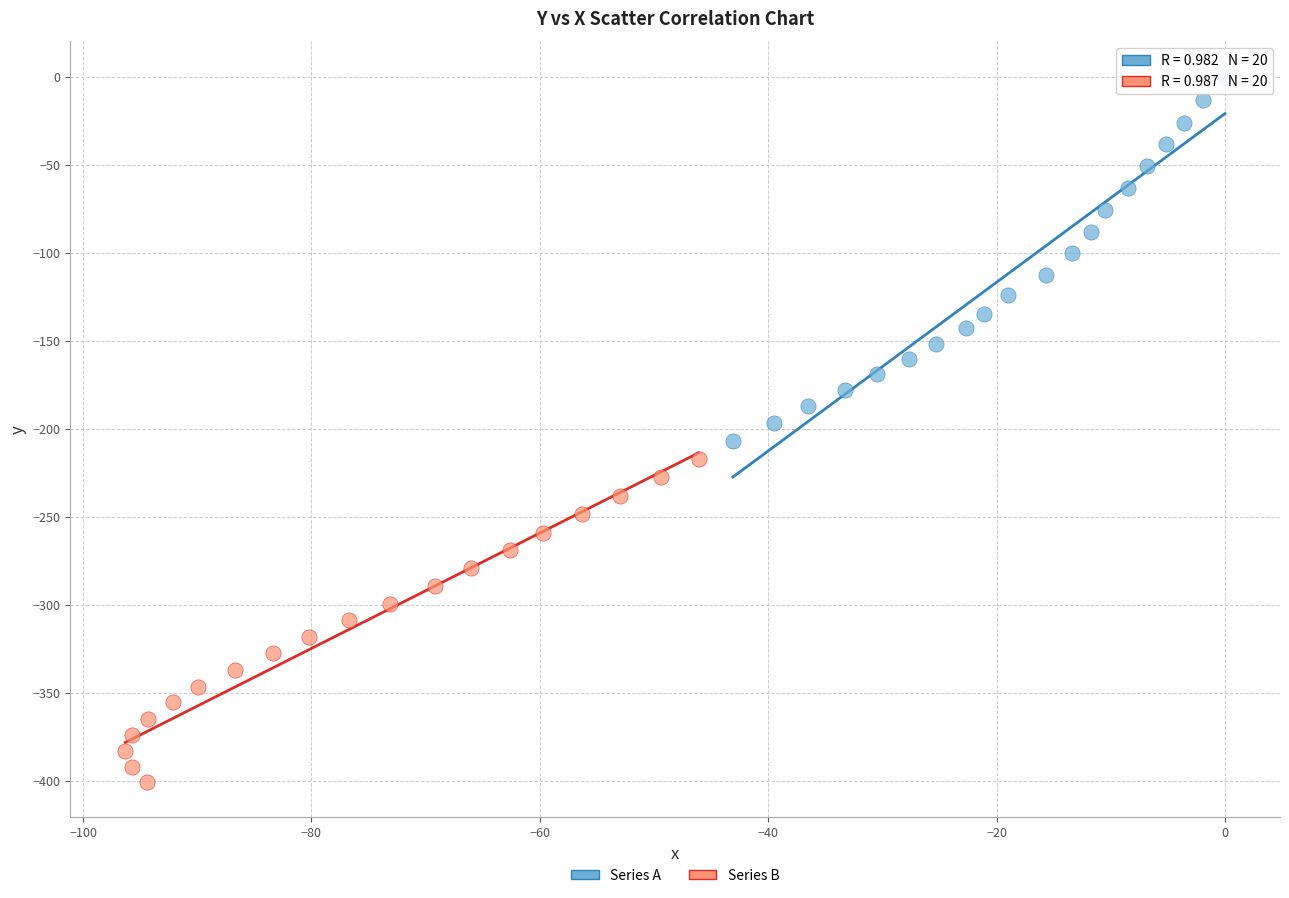

Which series has the widest spread of Y values?

Series A